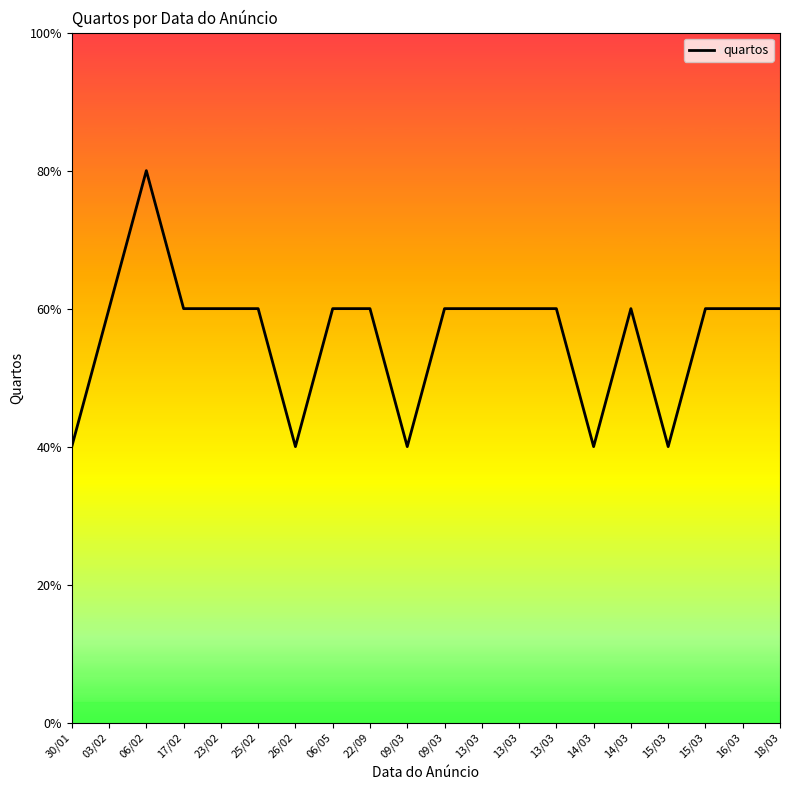

Does the chart display data point markers on the line(s)?

No